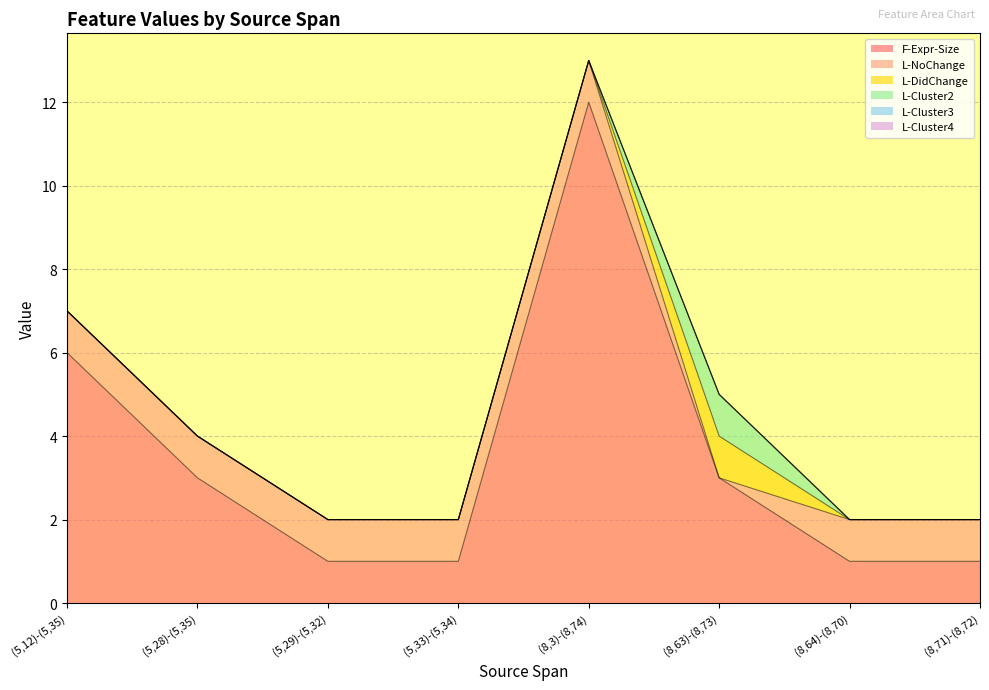

Reading right to left, list all the values displayed in this chart.

F-Expr-Size: 1	1	3	12	1	1	3	6
L-NoChange: 1	1	0	1	1	1	1	1
L-DidChange: 0	0	1	0	0	0	0	0
L-Cluster2: 0	0	1	0	0	0	0	0
L-Cluster3: 0	0	0	0	0	0	0	0
L-Cluster4: 0	0	0	0	0	0	0	0